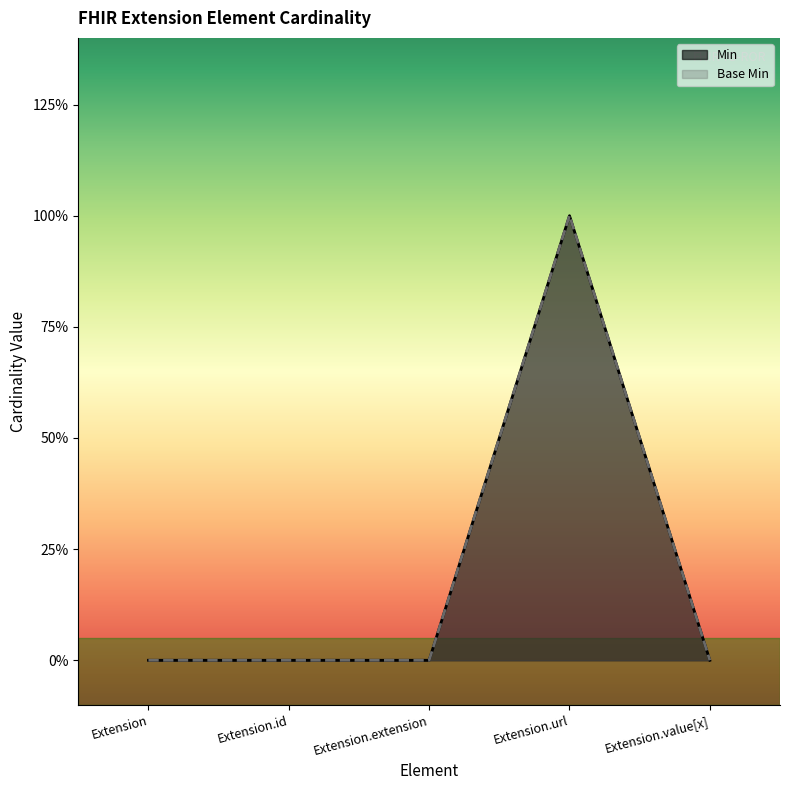

Reading left to right, list all the values displayed in this chart.

Min: 0	0	0	1	0
Base Min: 0	0	0	1	0